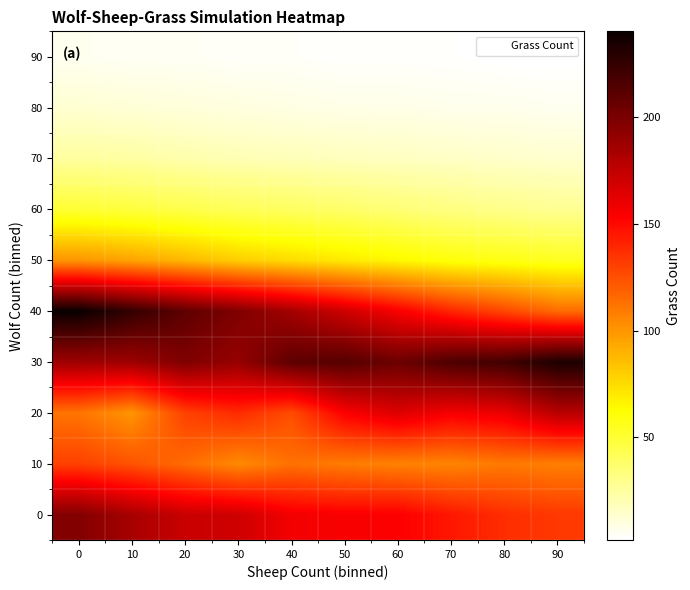

Rank the series at 40 from lowest to highest value.

90, 80, 70, 60, 50, 10, 20, 0, 40, 30